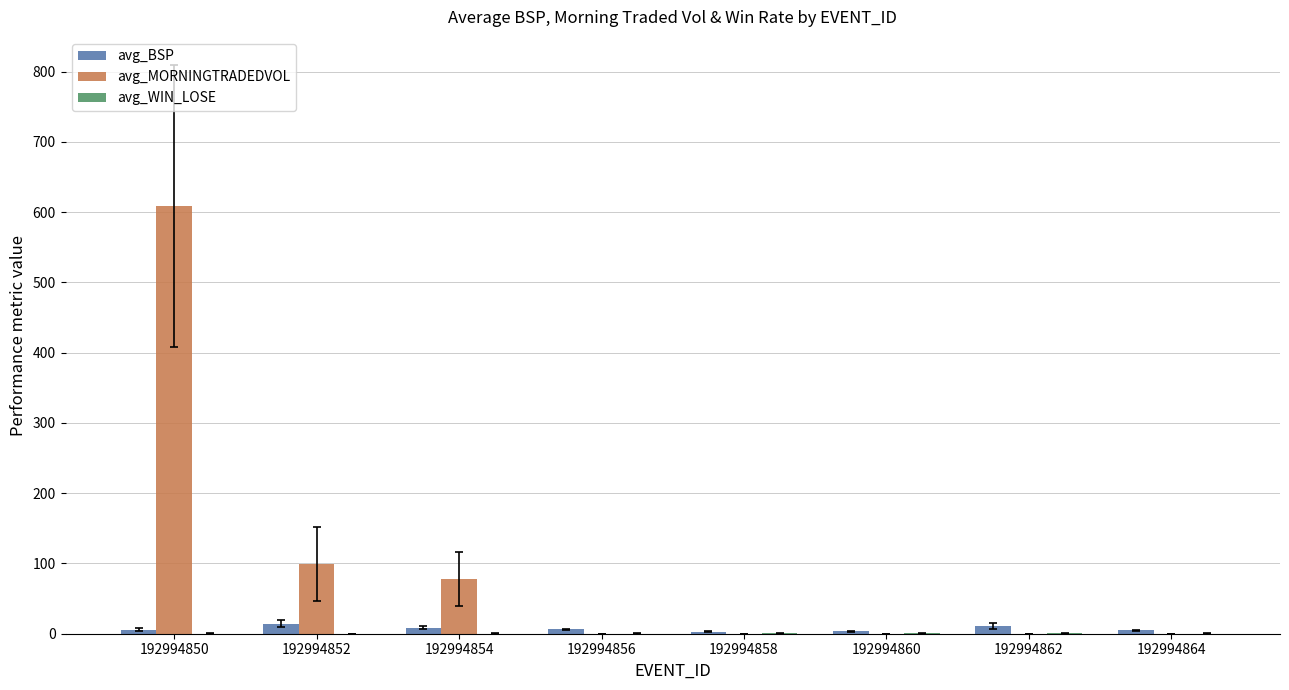

How many data points does each series have?

8